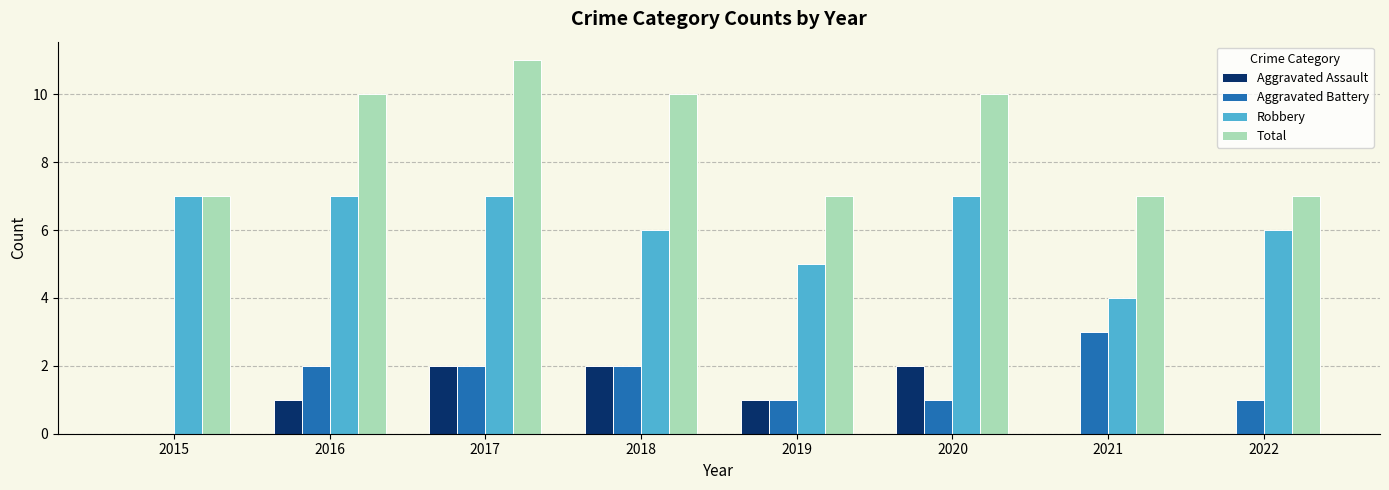

Which series changed the most between 2017 and 2021?

Total